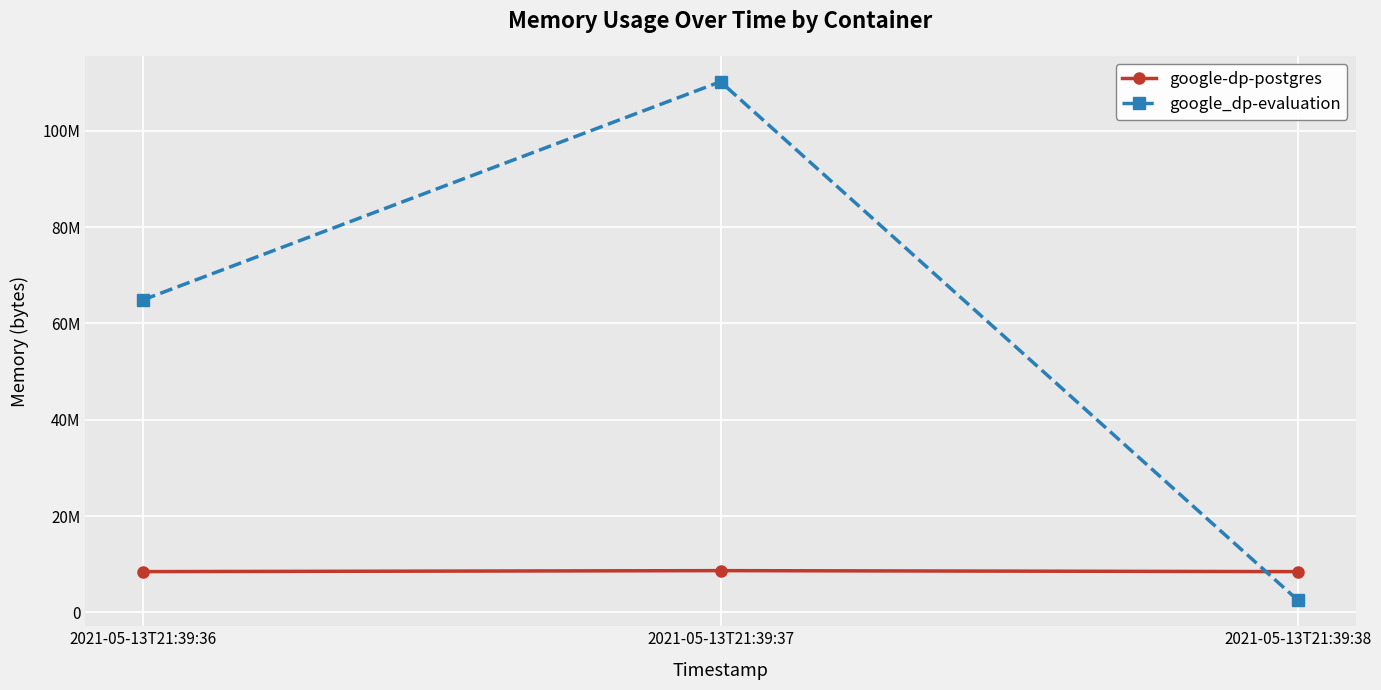

True or false: google_dp-evaluation has a value of 2498560 at 2021-05-13T21:39:38.

True